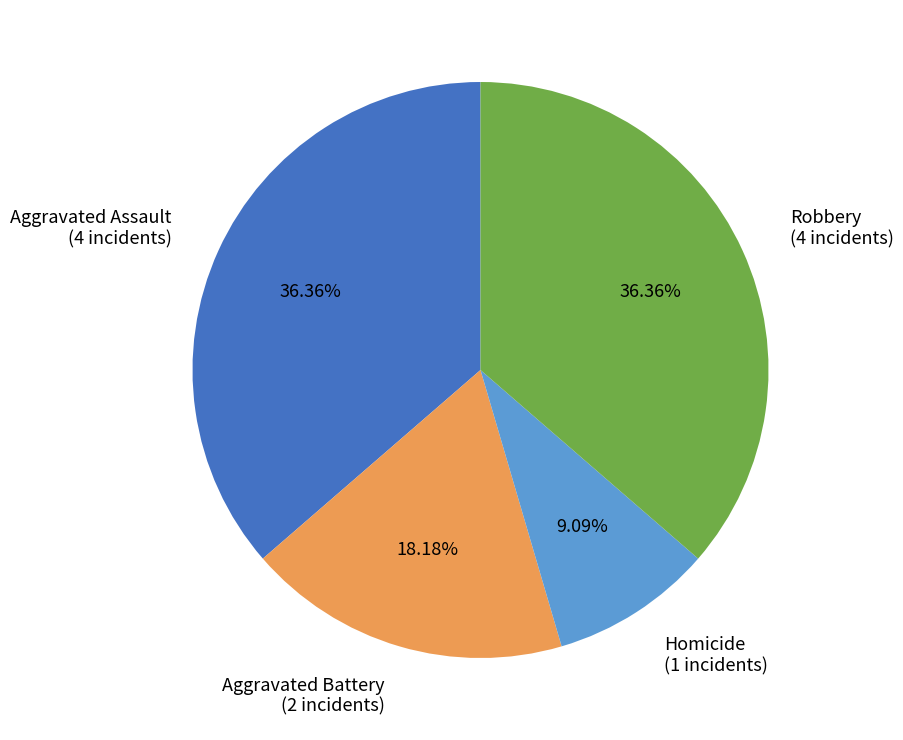

Is the sum of Aggravated Assault (4 incidents) and Robbery (4 incidents) greater than half?

Yes